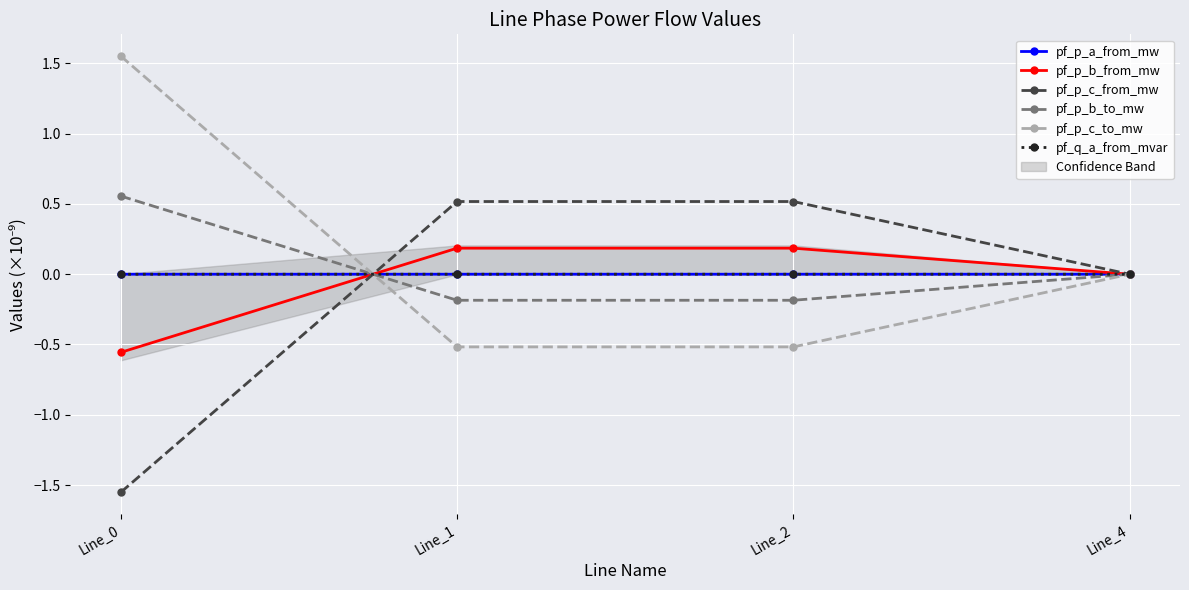

The pf_p_b_from_mw series shows 0.1 at Line_2. True or false?

False